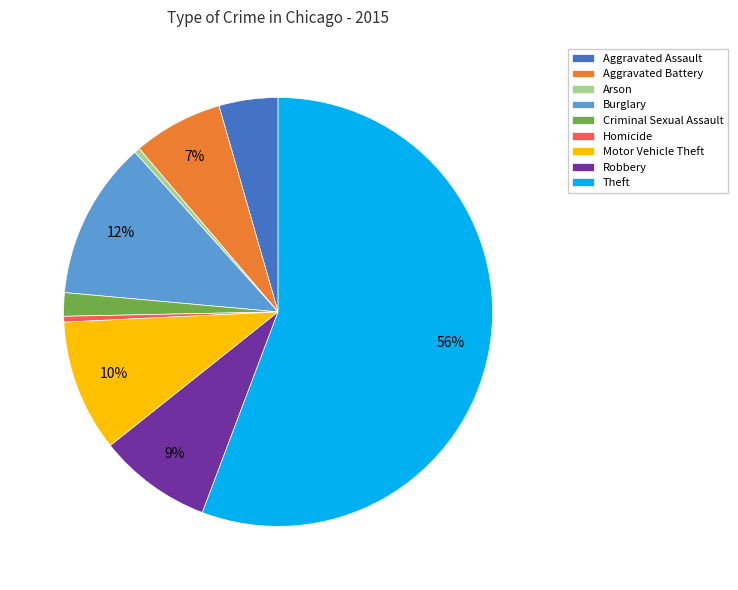

Is it true that Motor Vehicle Theft is 1% of the pie?

False